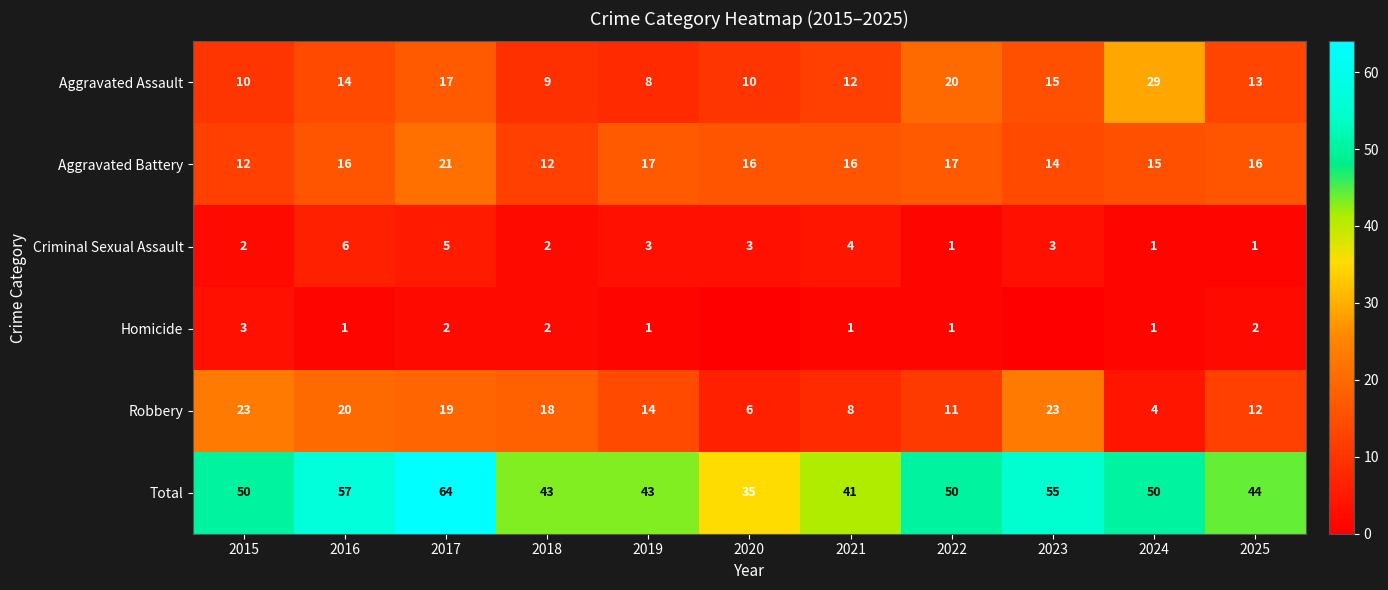

Is it true that Aggravated Assault equals 24 at 2023?

False